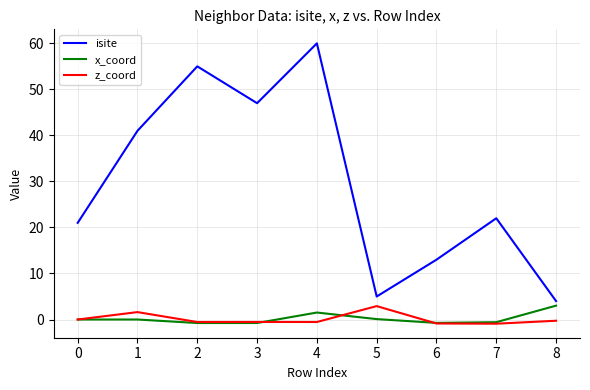

The isite series shows 4.6 at 6. True or false?

False